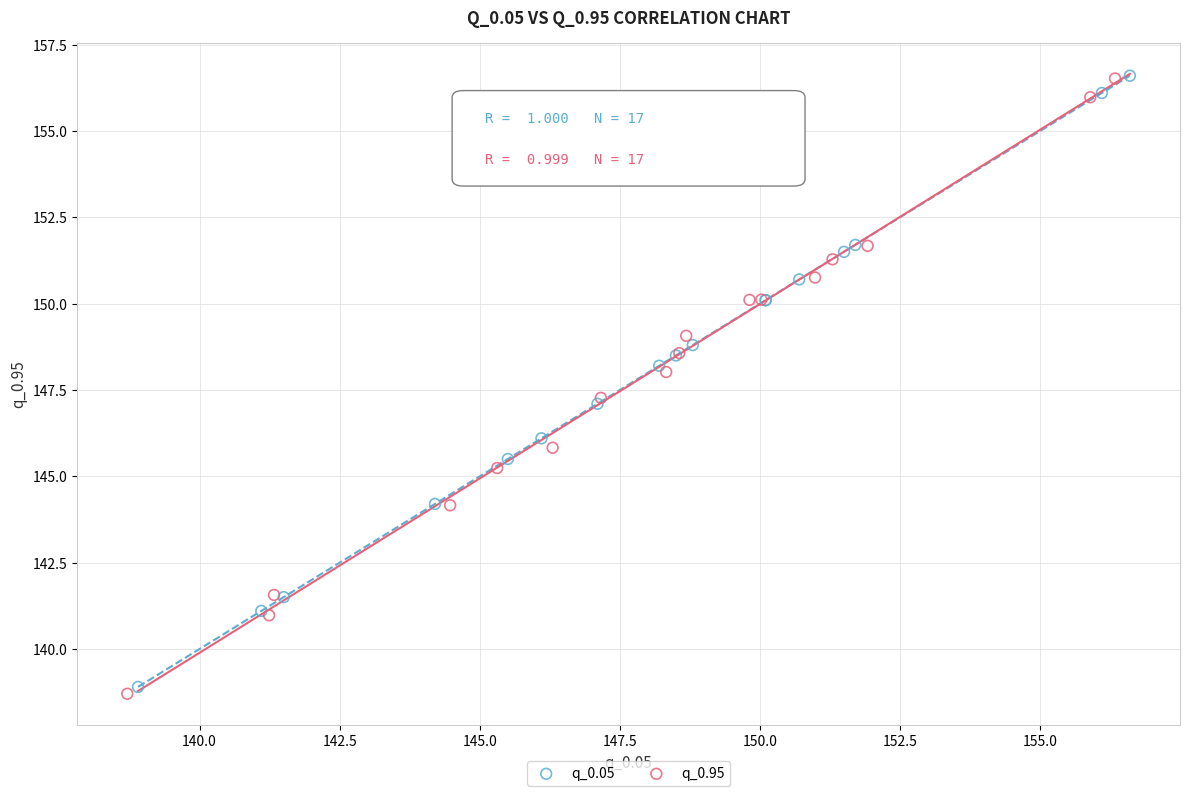

Which series contains the lowest Y value?

q_0.95